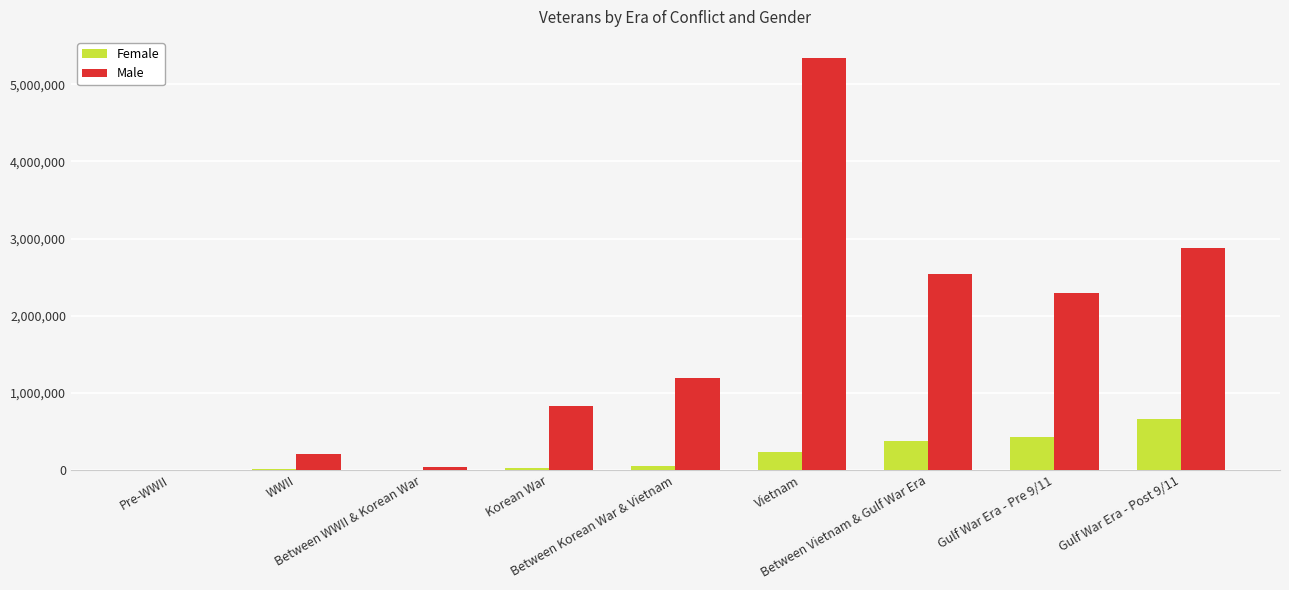

True or false: Female has a value of 1999 at Between WWII & Korean War.

True